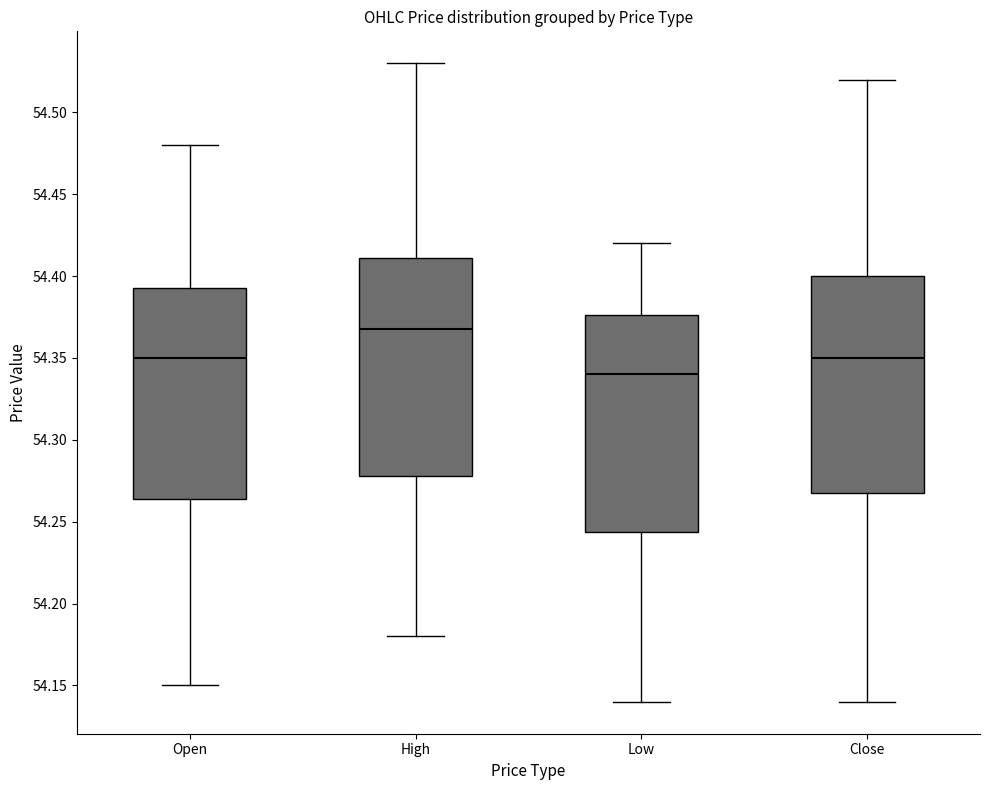

Reading left to right, read every box against the y-axis: the position of its median line, the range the box covers, and the ends of its whiskers. The values are not printed on the chart, so give them approximately, as read against the axis.

Open: median 54.350, box 54.265 to 54.395, whiskers 54.150 to 54.480
High: median 54.370, box 54.280 to 54.410, whiskers 54.180 to 54.530
Low: median 54.340, box 54.245 to 54.375, whiskers 54.140 to 54.420
Close: median 54.350, box 54.270 to 54.400, whiskers 54.140 to 54.520